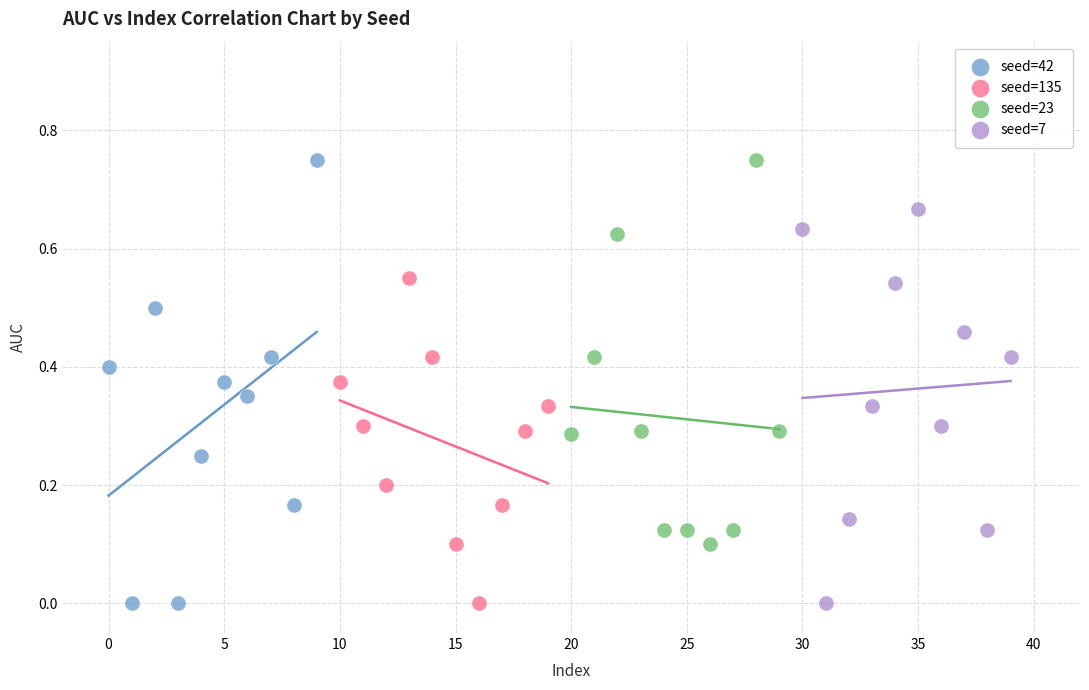

Which series has the largest Y range (max minus min)?

seed=42